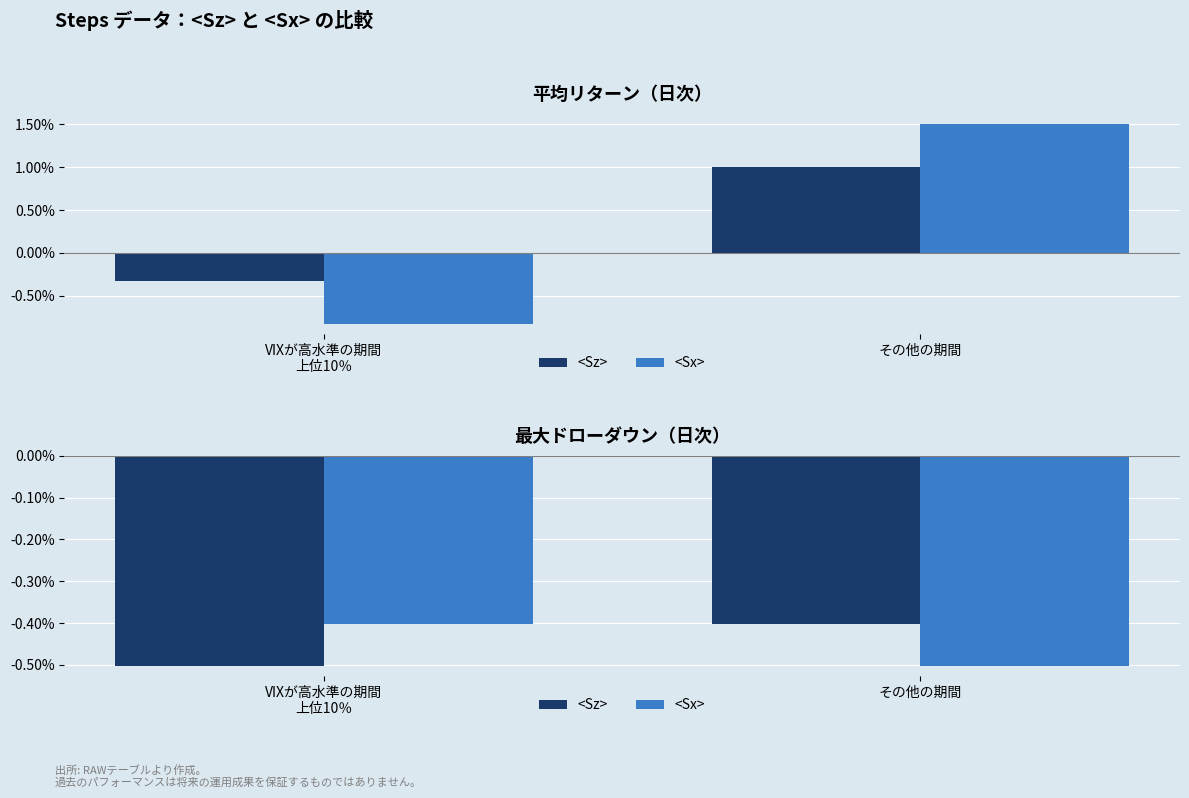

At which category is the sum across all series the highest?

VIXが高水準の期間
上位10％